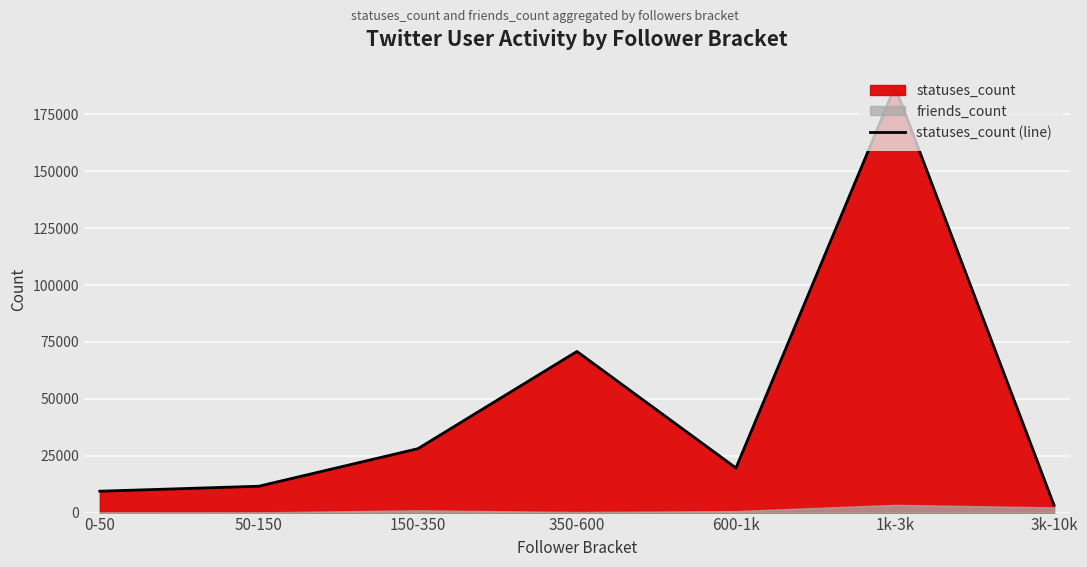

Count the number of values greater than 19604.

3